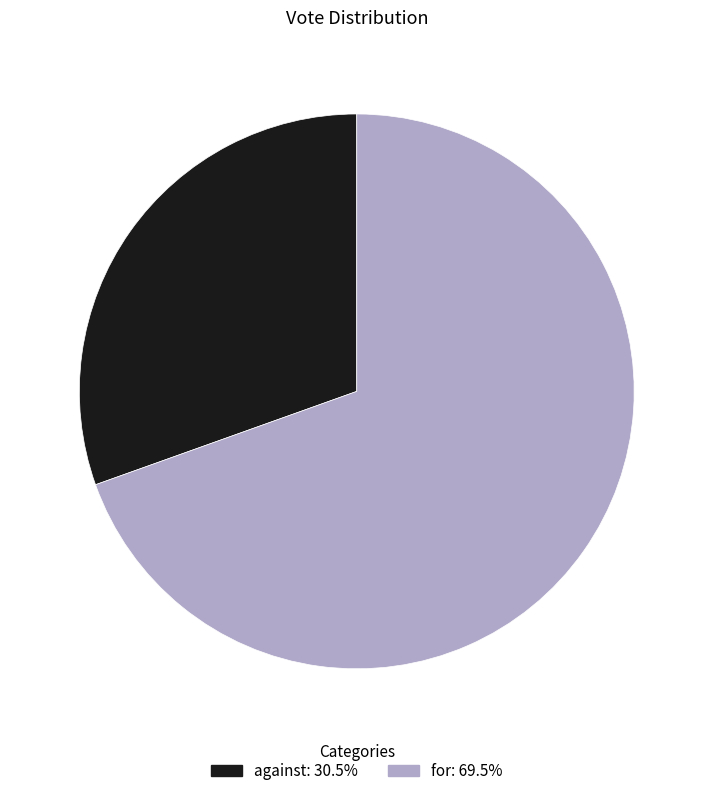

Between for and against, which is larger?

for